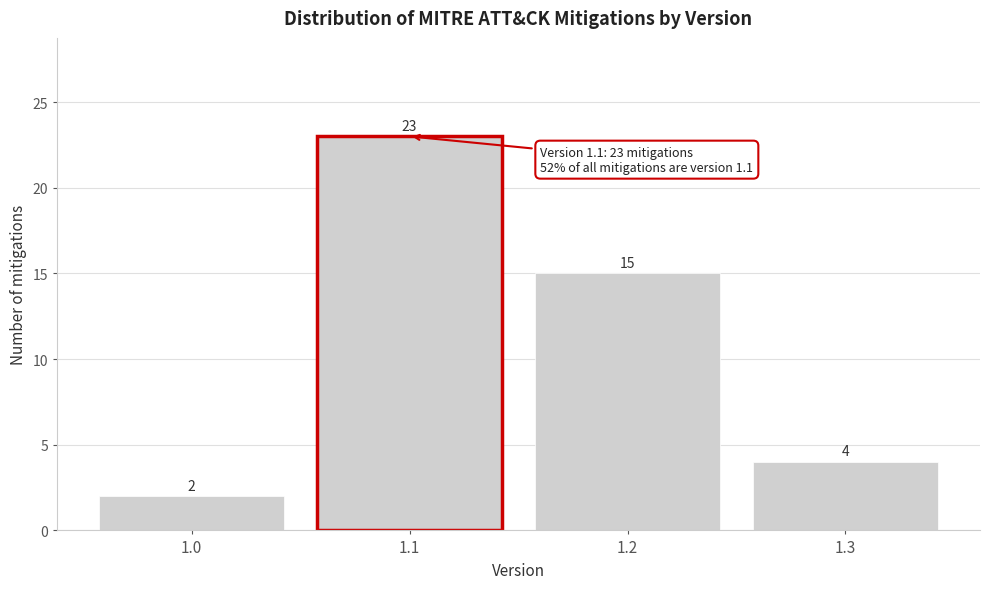

Reading left to right, extract all data points from this chart.

2	23	15	4